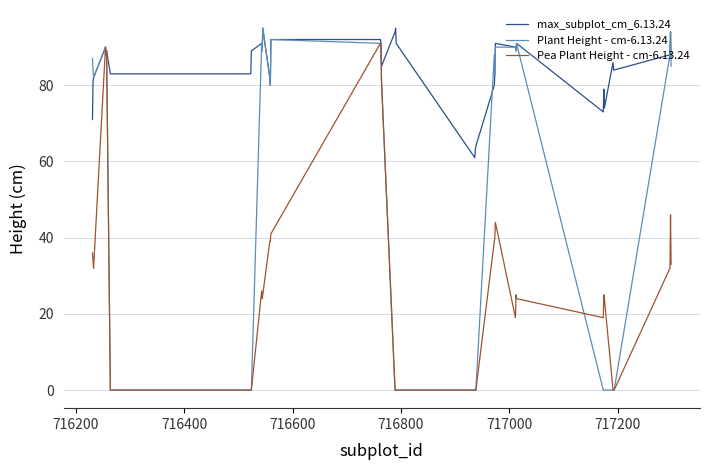

Reading left to right, extract all data points from this chart.

max_subplot_cm_6.13.24: 71	81	82	90	88	89	83	83	83	89	91	89	95	82	80	92	92	91	85	94	95	91	61	63	64	80	83	91	90	89	91	73	79	74	86	84	84	88	94	87
Plant Height - cm-6.13.24: 87	84	82	90	88	89	0	0	0	0	91	89	95	82	80	92	91	91	81	0	0	0	0	0	0	88	83	90	90	89	91	0	0	0	0	0	0	88	94	85
Pea Plant Height - cm-6.13.24: 36	34	32	90	88	89	0	0	0	0	26	24	25	39	39	41	91	91	81	0	0	0	0	0	0	39	40	44	19	25	24	19	25	24	0	0	0	32	46	33